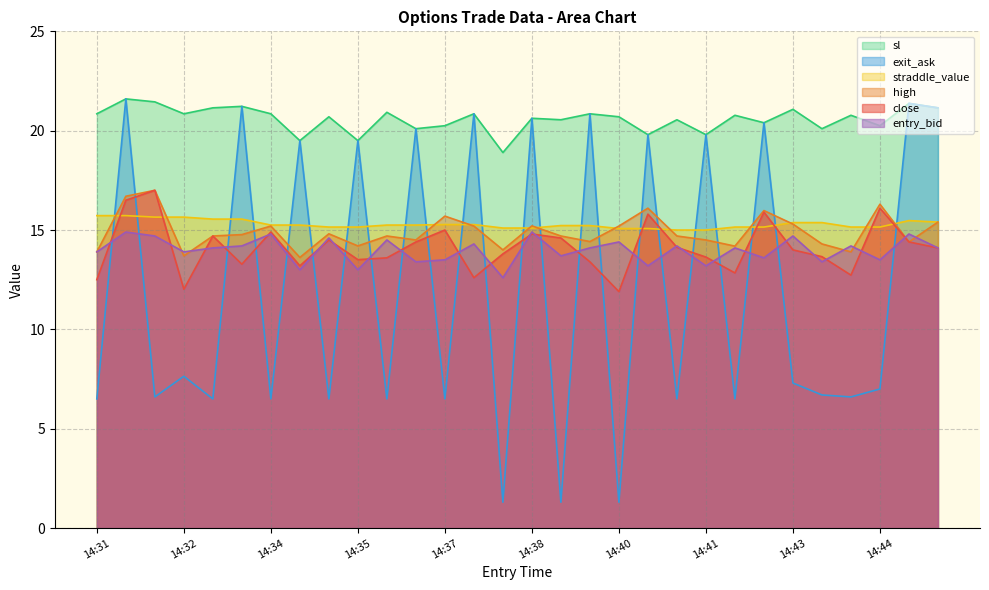

What are all the series names shown in the legend?

sl, exit_ask, straddle_value, high, close, entry_bid